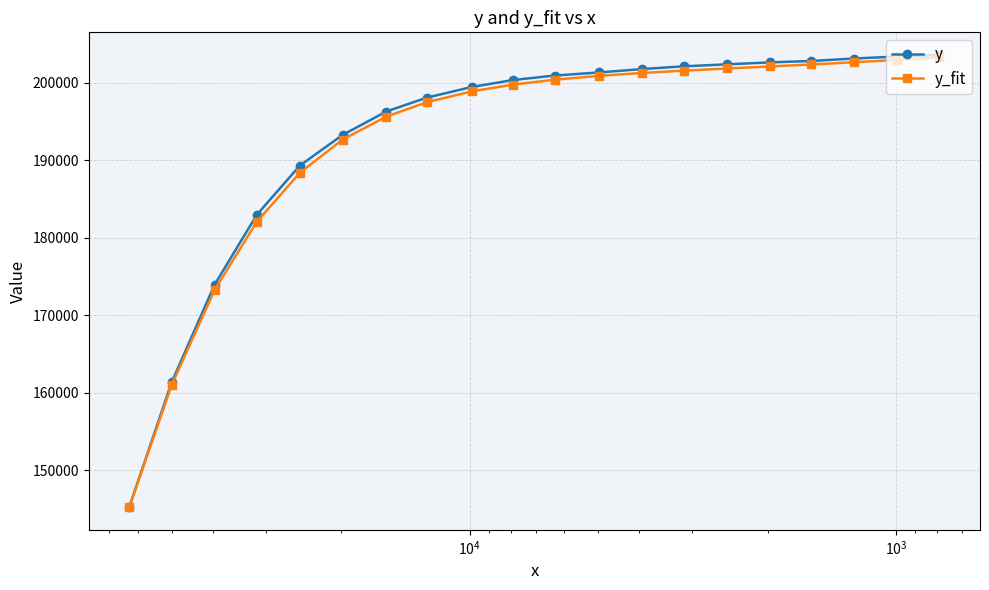

True or false: y has more than 1 interior local peaks.

False